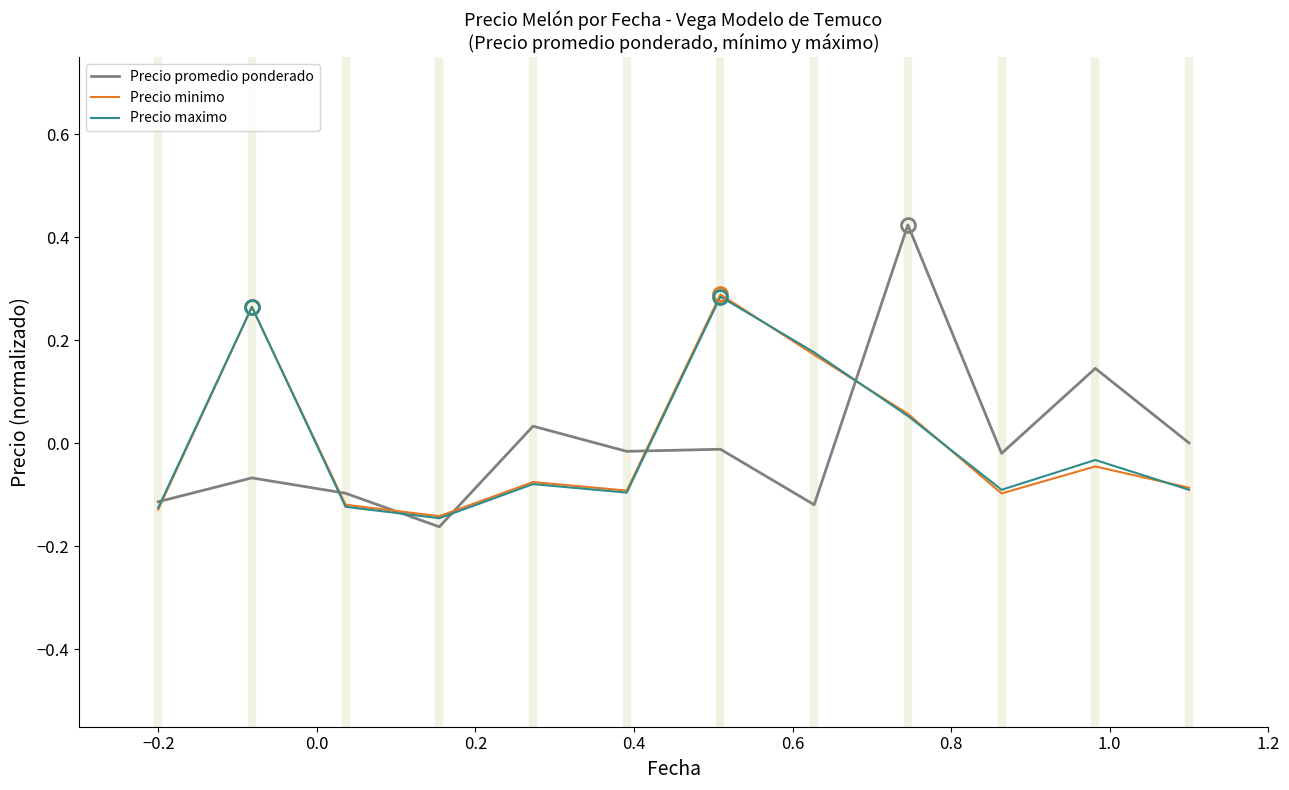

Which series has the largest range (max minus min)?

Precio promedio ponderado